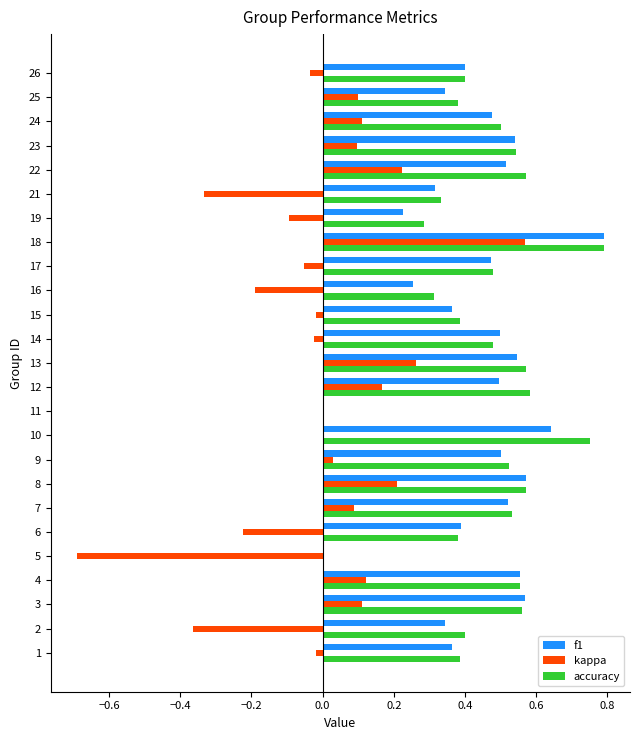

What is the sum of all accuracy values?

11.3